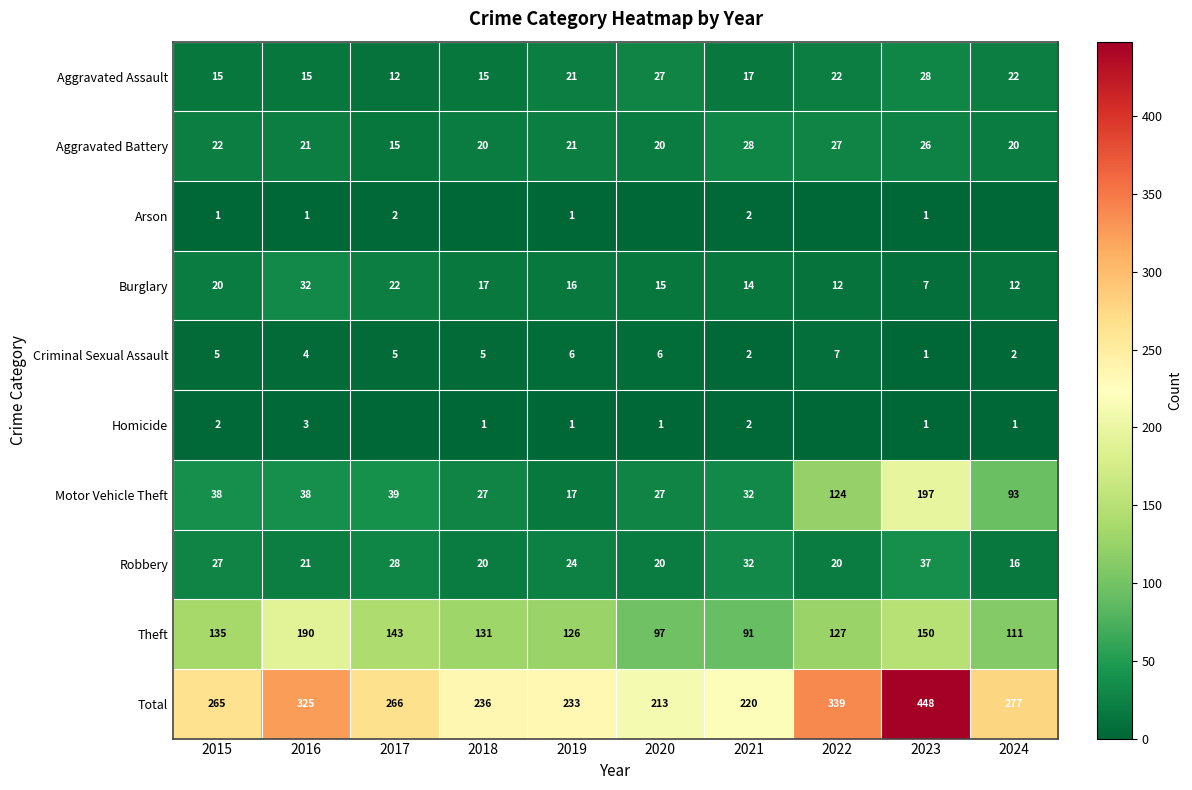

How many values in the Theft series are below 131?

5